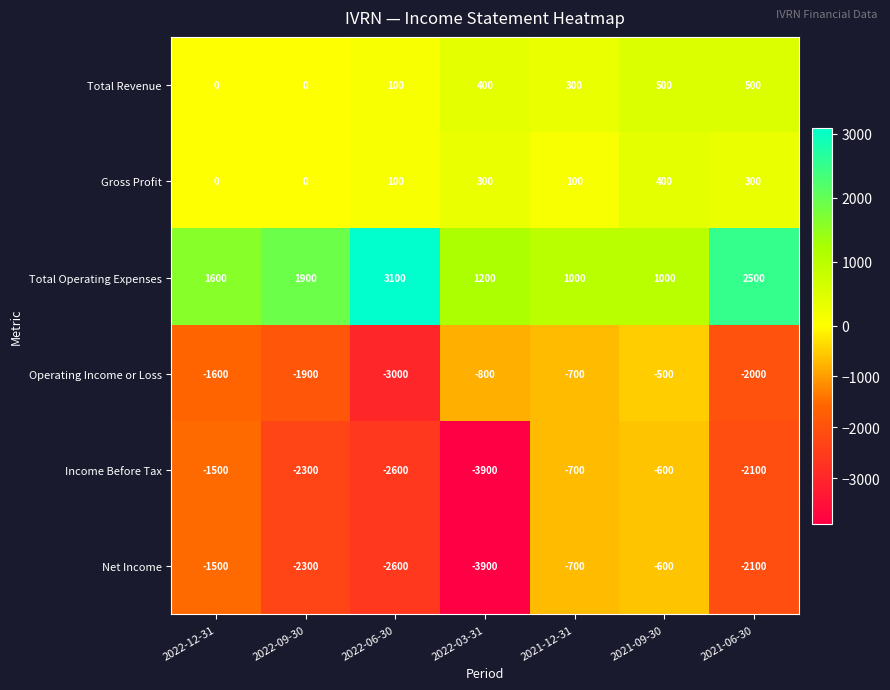

Which series changed the most between 2022-06-30 and 2021-12-31?

Operating Income or Loss